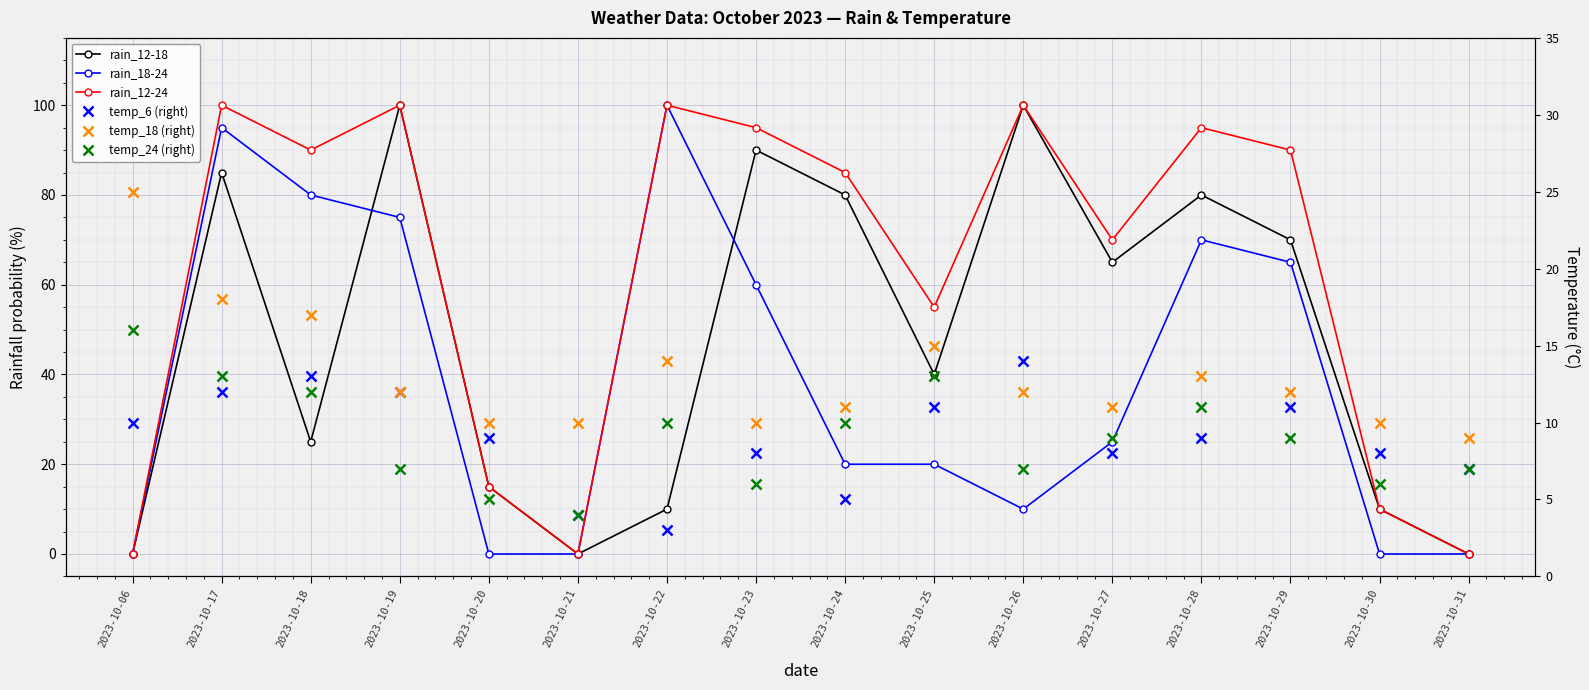

Reading left to right, list all the values displayed in this chart.

rain_12-18: 0	85	25	100	15	0	10	90	80	40	100	65	80	70	10	0
rain_18-24: 0	95	80	75	0	0	100	60	20	20	10	25	70	65	0	0
rain_12-24: 0	100	90	100	15	0	100	95	85	55	100	70	95	90	10	0
temp_6 (right): 10	12	13	12	9	4	3	8	5	11	14	8	9	11	8	7
temp_18 (right): 25	18	17	12	10	10	14	10	11	15	12	11	13	12	10	9
temp_24 (right): 16	13	12	7	5	4	10	6	10	13	7	9	11	9	6	7